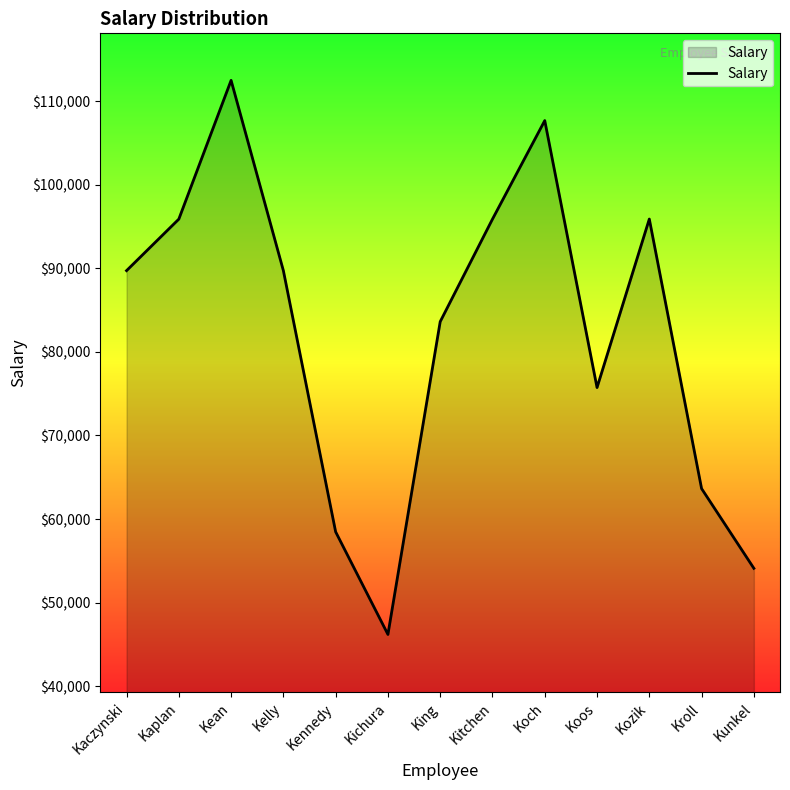

What is the smallest value displayed?

46206.0